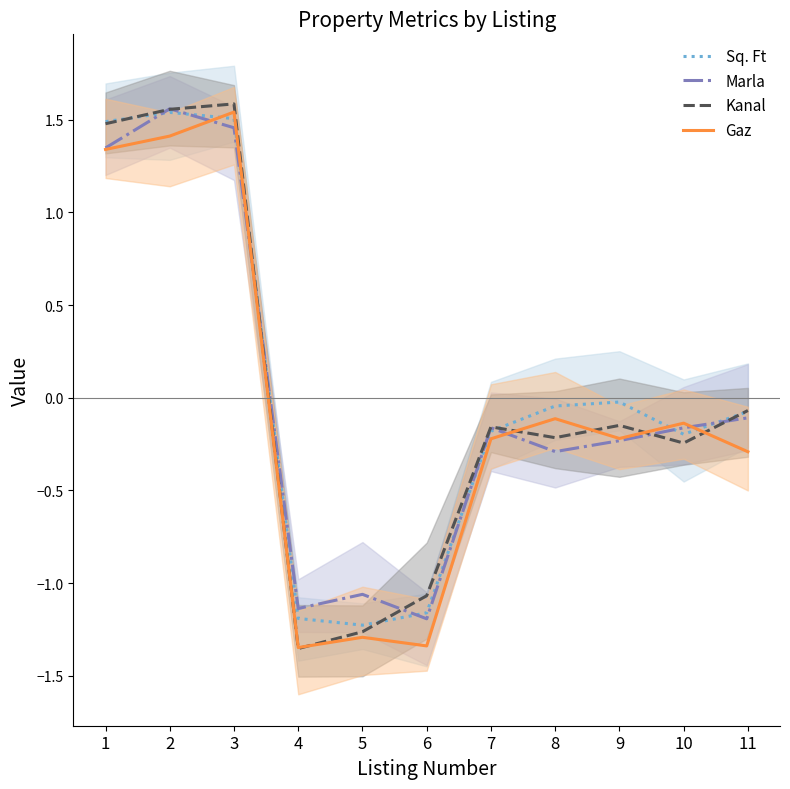

Count the number of categories in the chart.

11